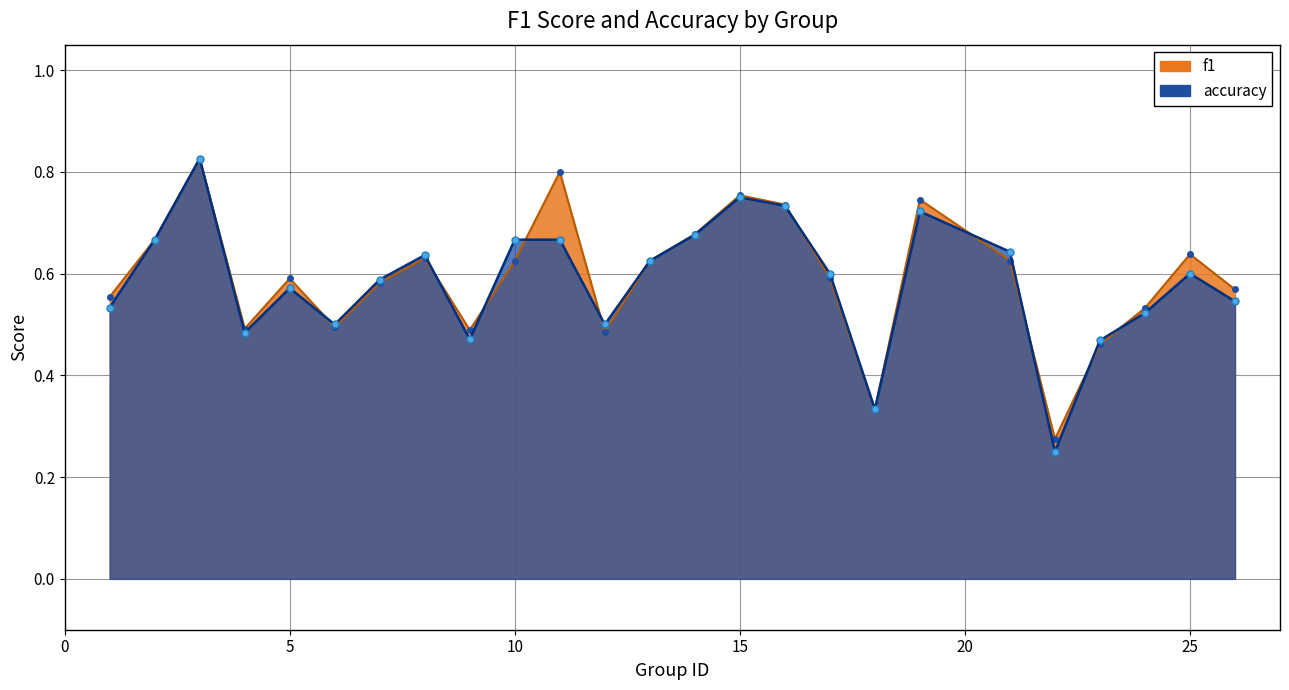

In accuracy, how many points are higher than both neighbors (excluding endpoints)?

6